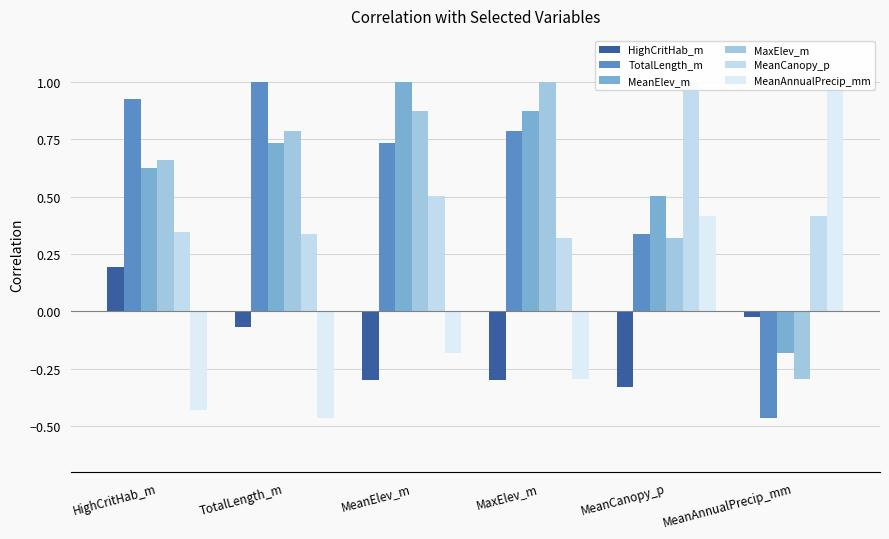

What is the label of the 6th bar from the right?

HighCritHab_m